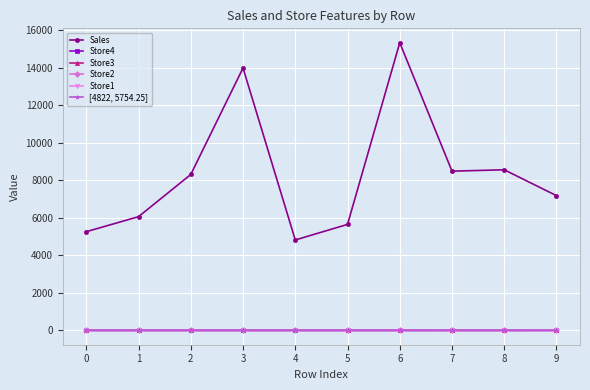

How many lines are shown in the chart?

6